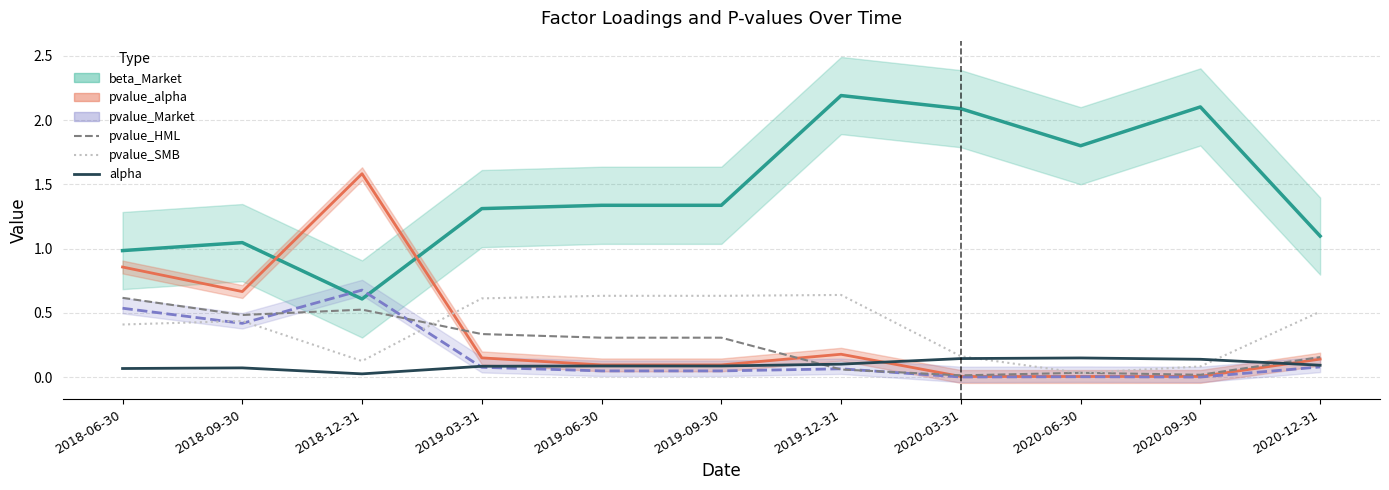

Which series has the largest range (max minus min)?

pvalue_SMB